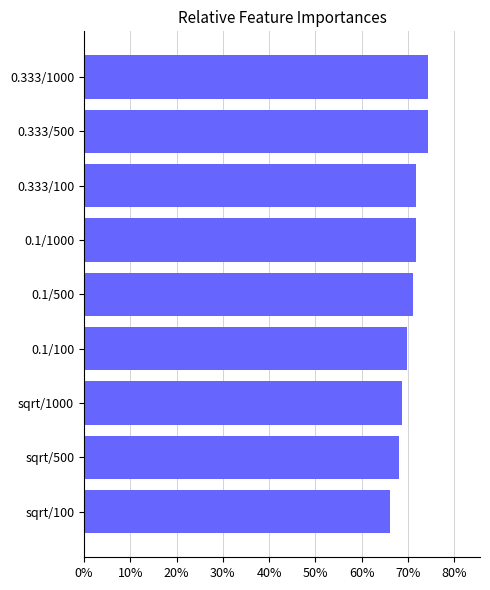

What is the greatest value displayed?

0.7